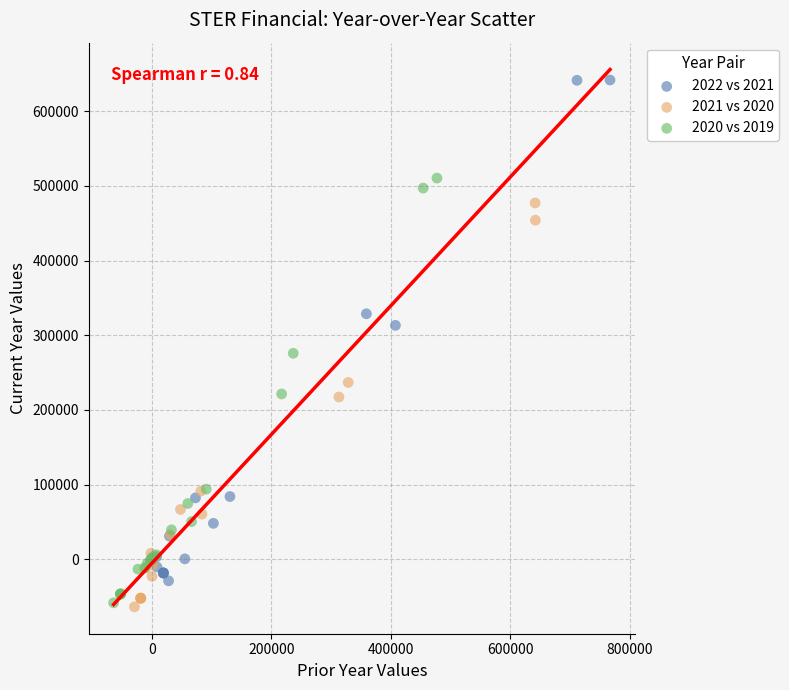

What are all the series names shown in the legend?

2022 vs 2021, 2021 vs 2020, 2020 vs 2019